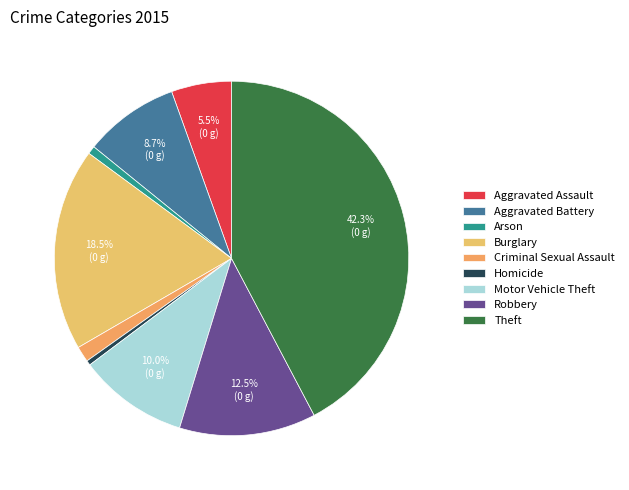

How many slices are in this pie chart?

9